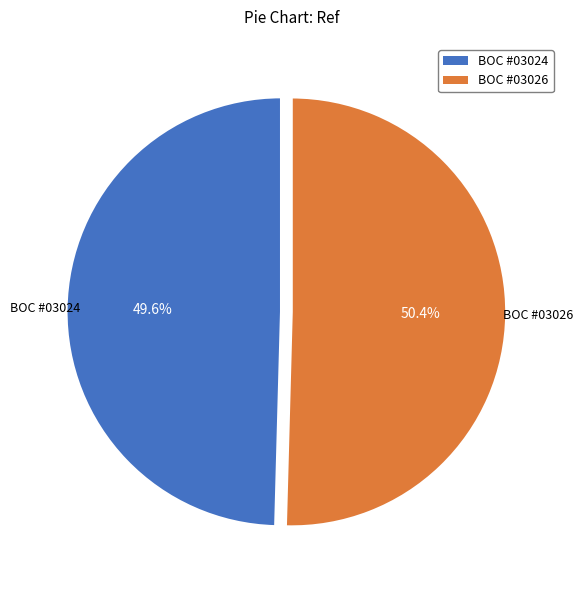

Count the number of slices in the pie.

2